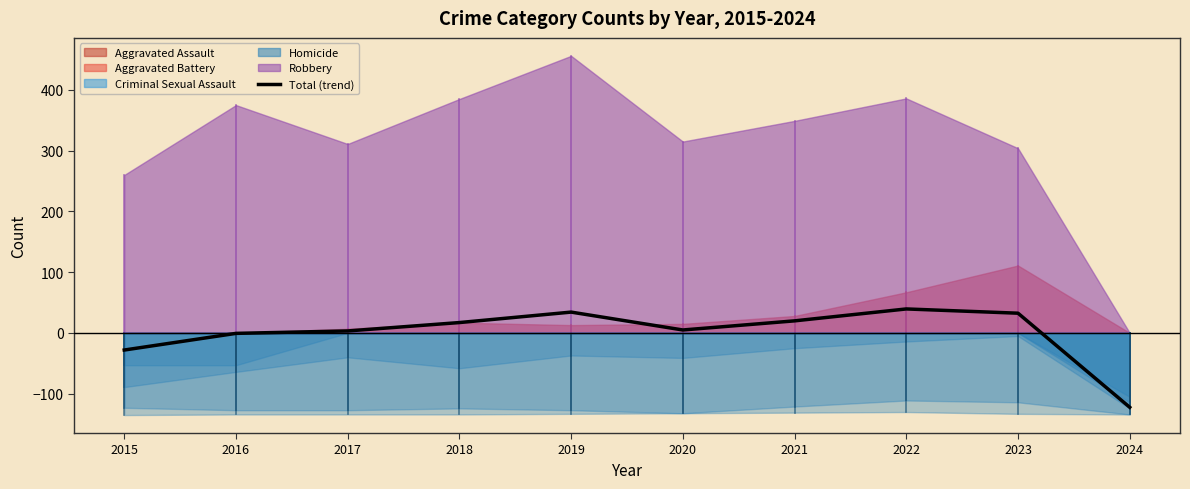

What is the sum of the values at 2024 and 2022?

-82.9